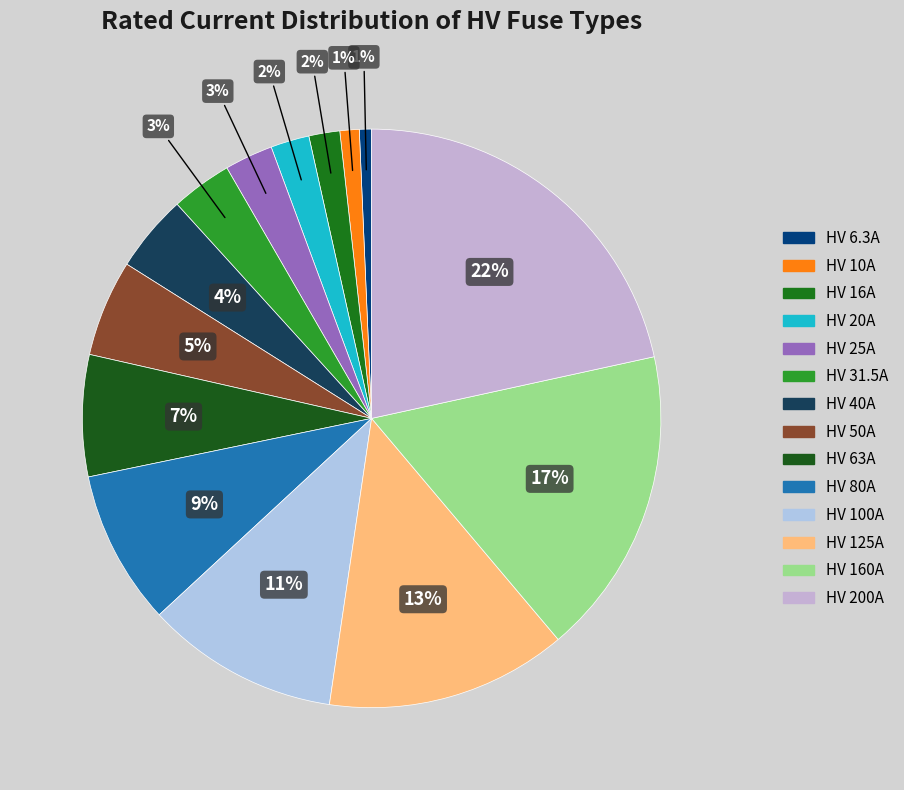

How many segments does this pie chart have?

14